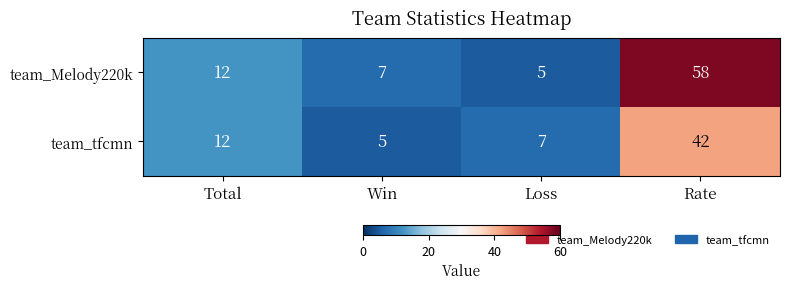

List the series in order of their overall mean, lowest first.

team_tfcmn, team_Melody220k